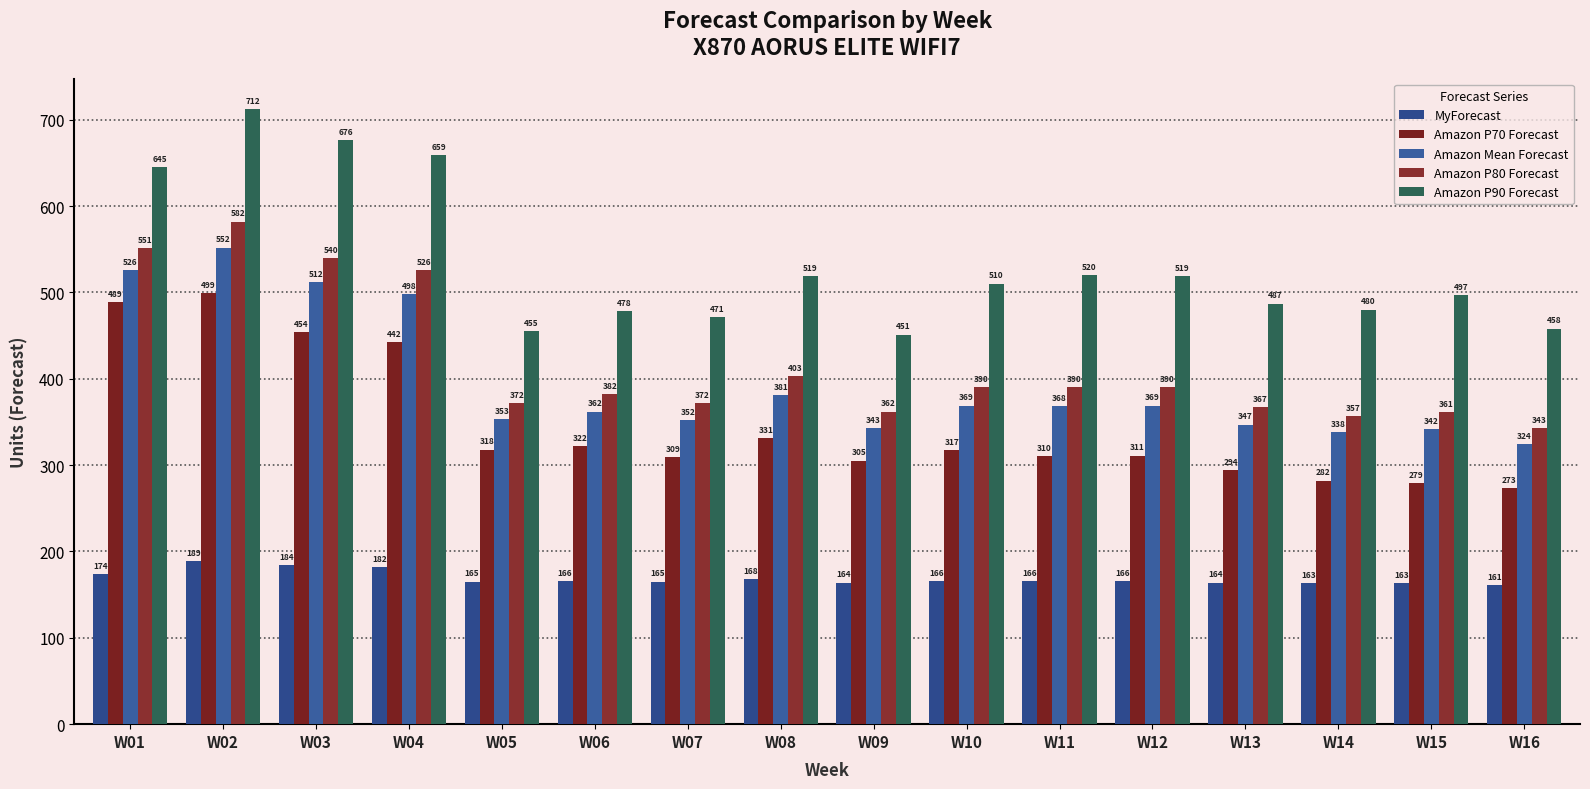

Is the value of Amazon P70 Forecast at W01 greater than the value of MyForecast at W08?

Yes